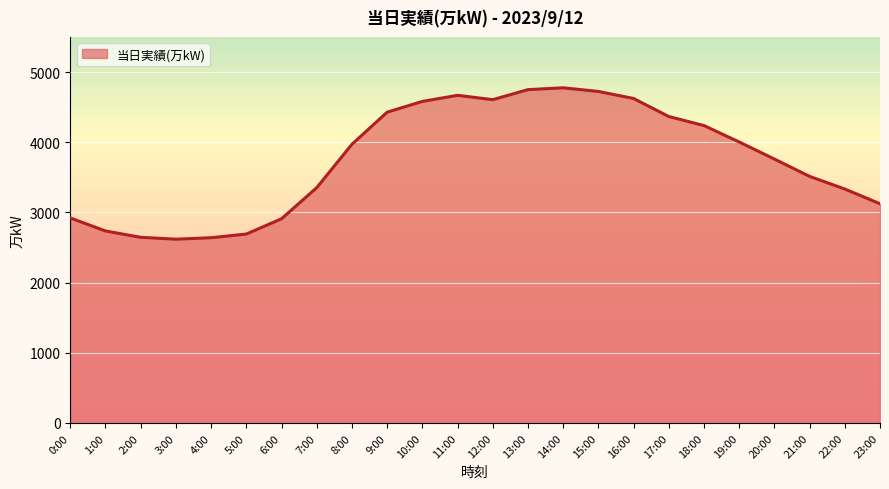

True or false: there are more than 0 points higher than both neighbors.

True